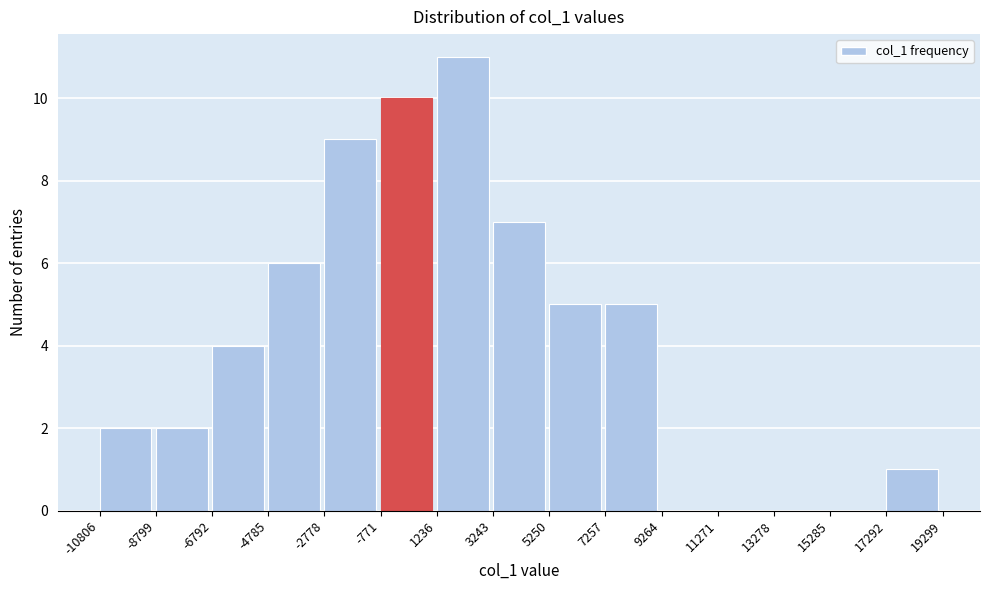

Which range on the x-axis has the tallest bar?

1236 to 3243